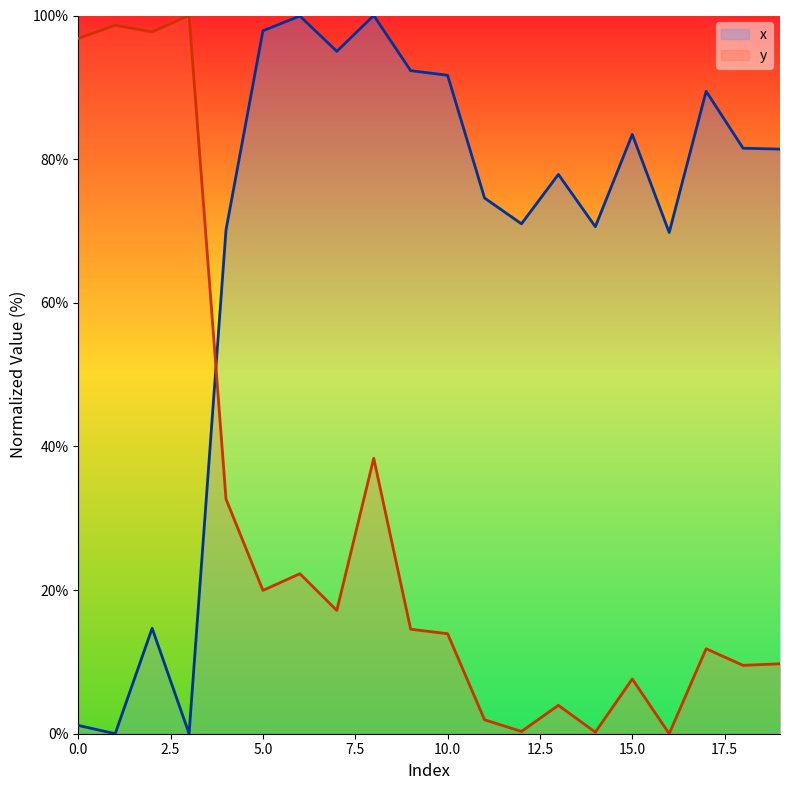

Does the chart display data point markers on the line(s)?

No